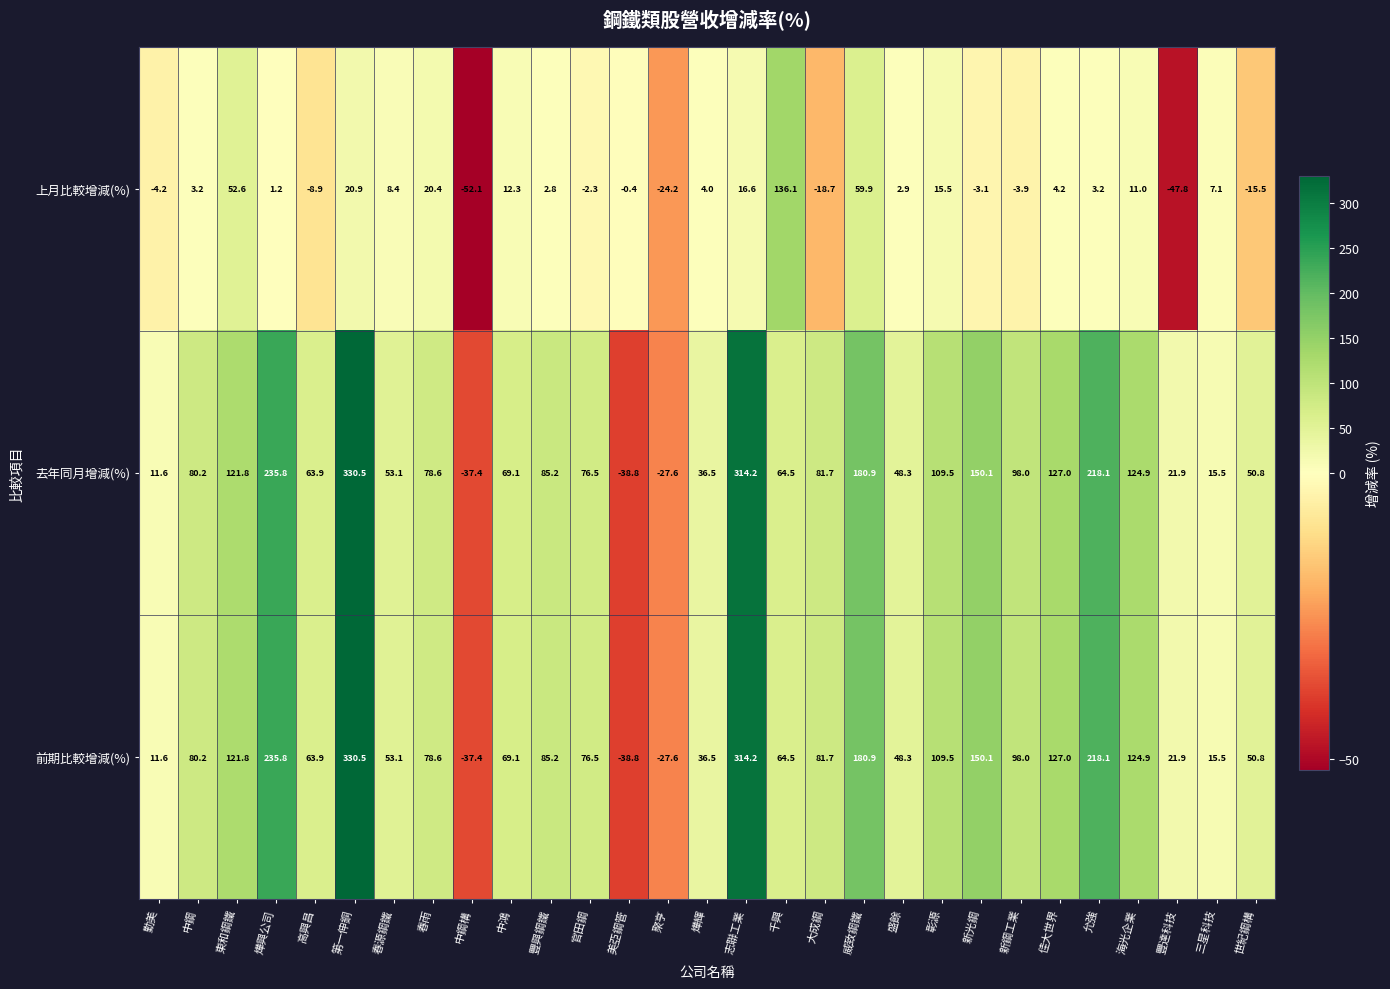

Is it true that 上月比較增減(%) equals -69.1 at 豐達科技?

False